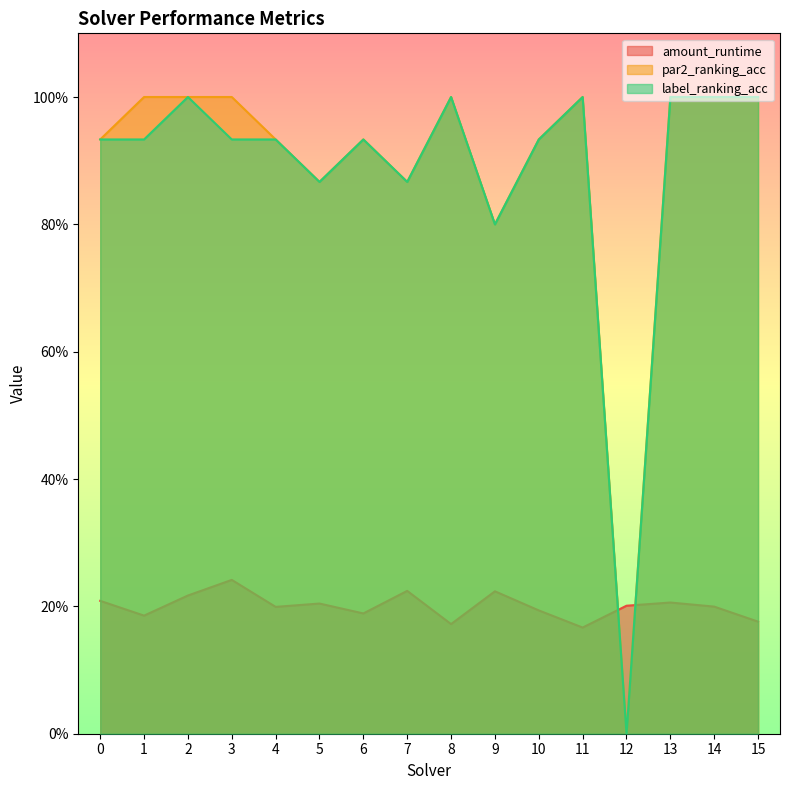

What are all the series names shown in the legend?

amount_runtime, par2_ranking_acc, label_ranking_acc